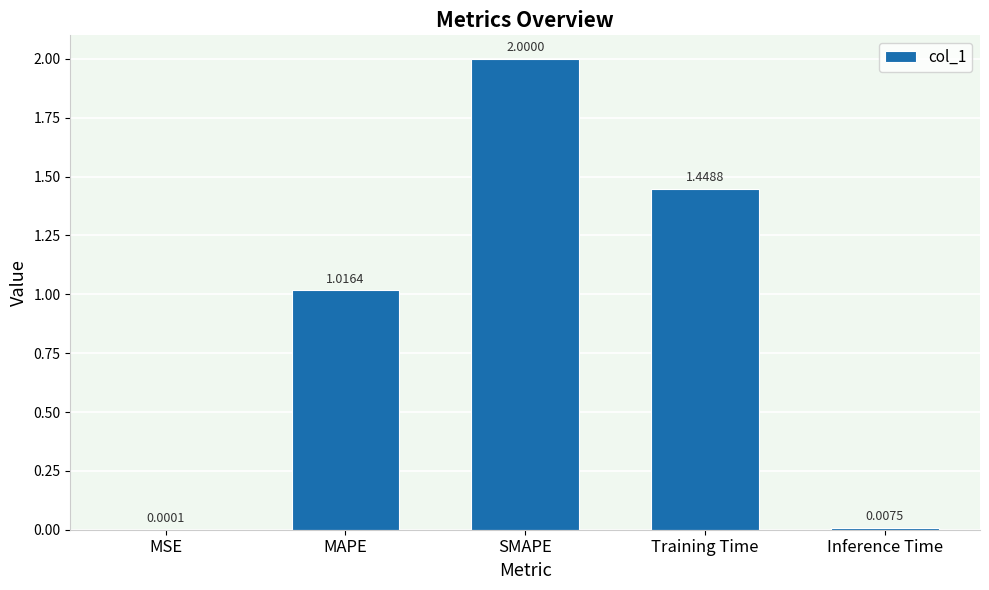

Are the bars horizontal?

No